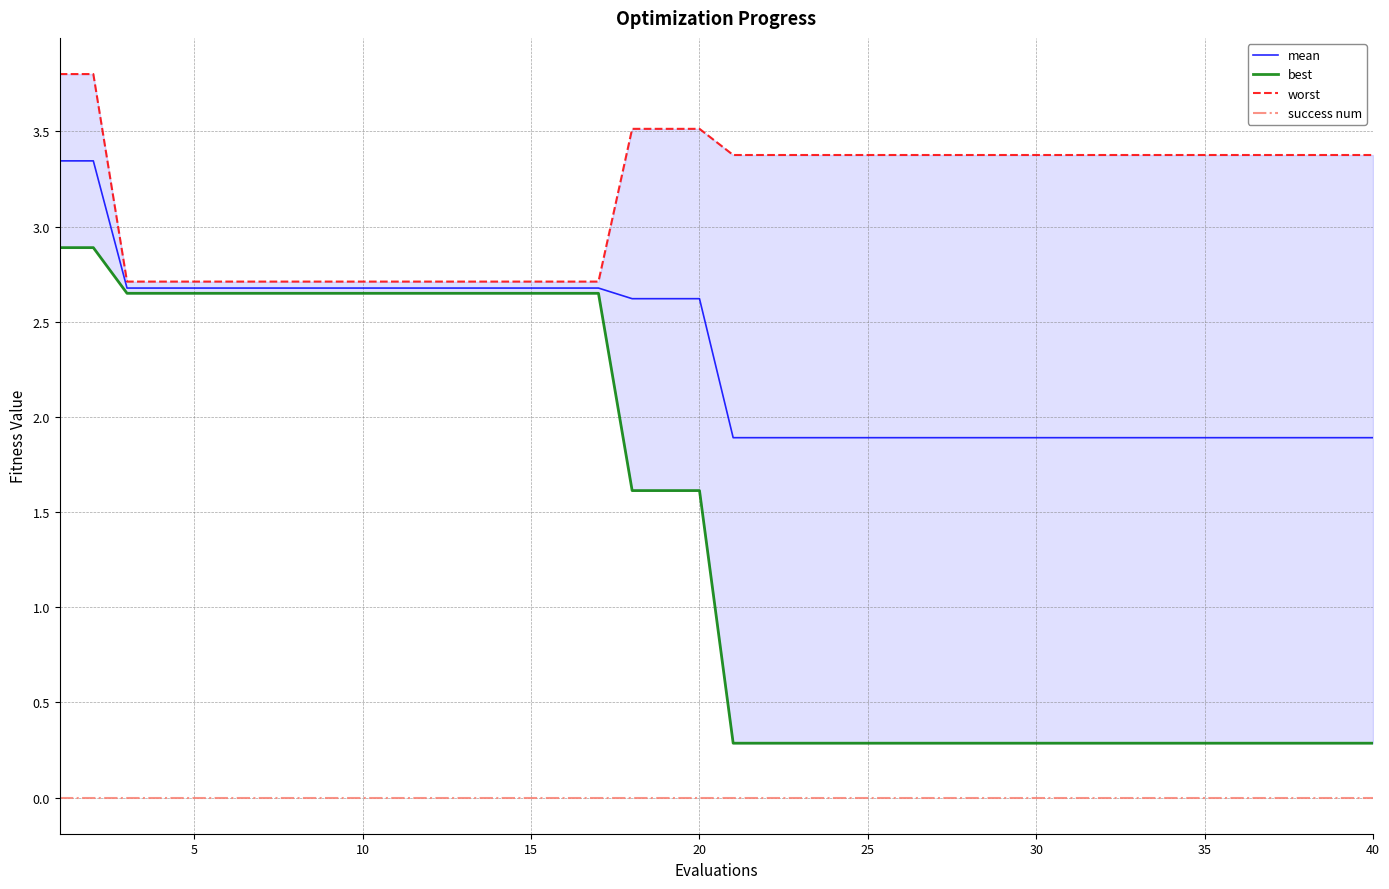

How many best values are between 0 and 2?

23